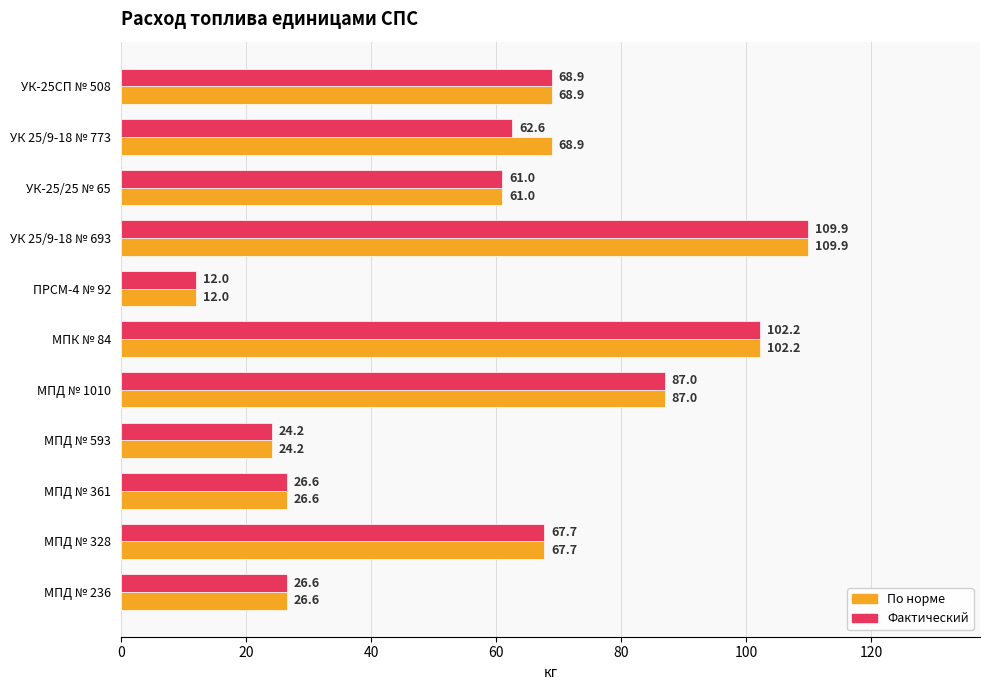

Count the number of categories in the chart.

11